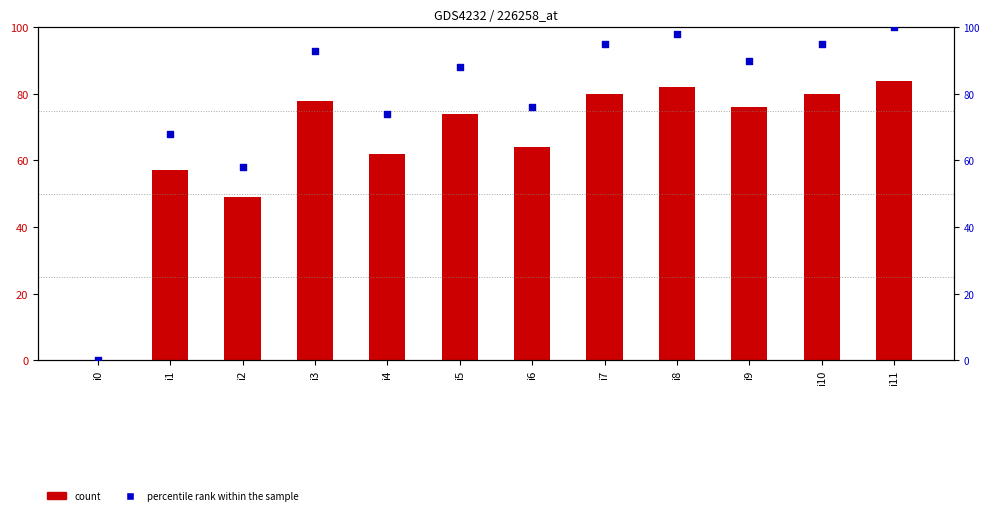

Which series has the largest total across all categories?

percentile rank within the sample